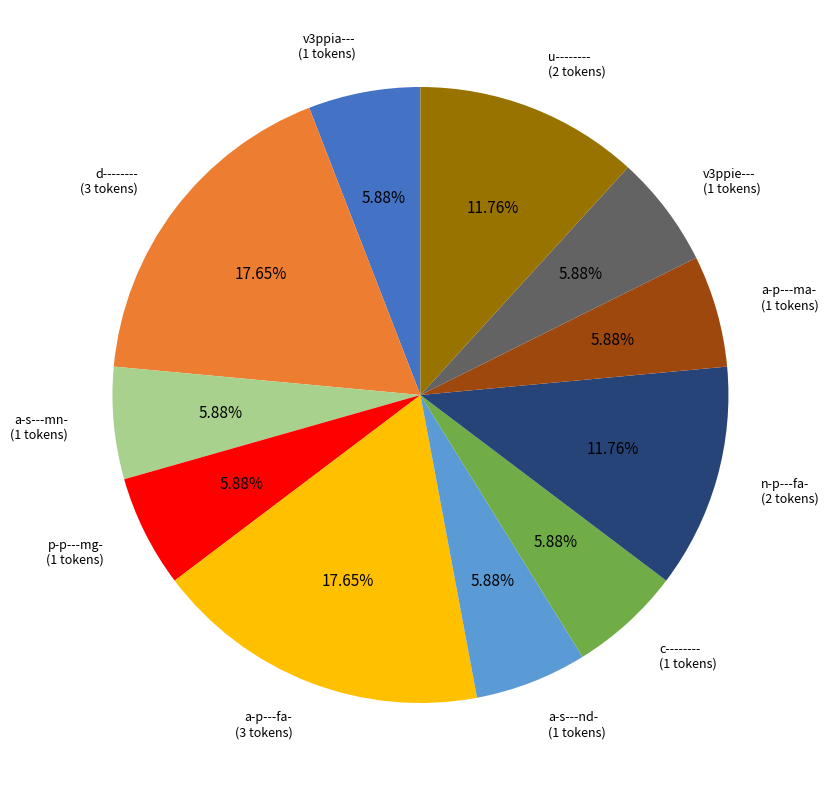

Is there any slice that represents more than half of the pie?

No